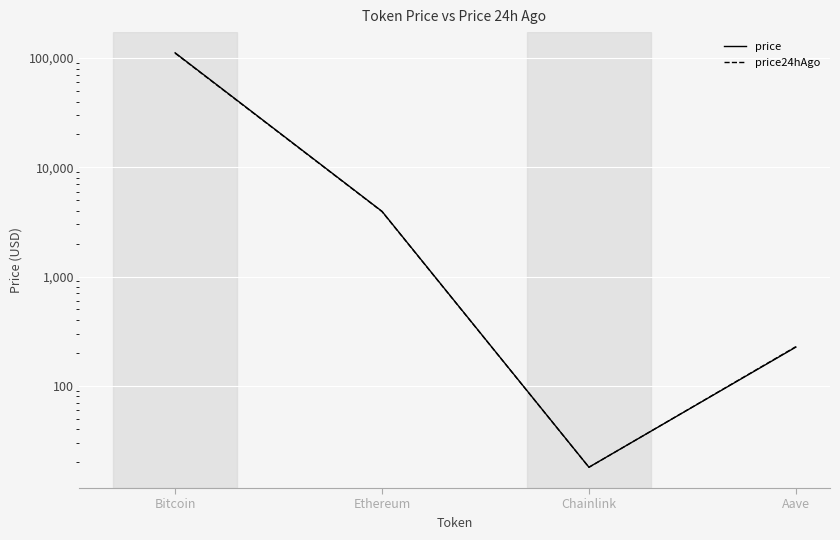

Where does the price series first go above 3948?

Bitcoin